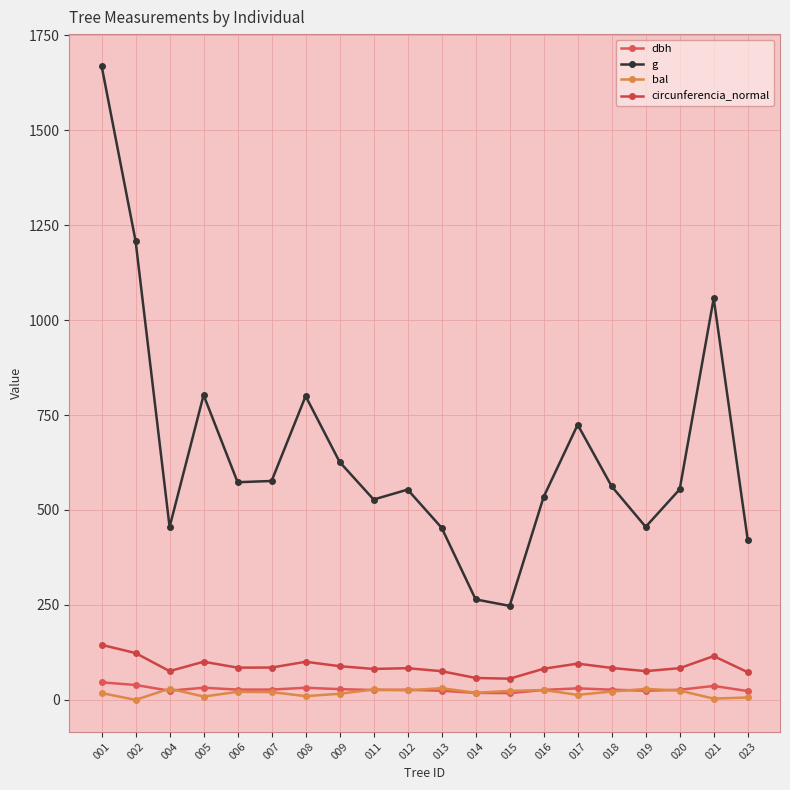

How many lines are shown in the chart?

4